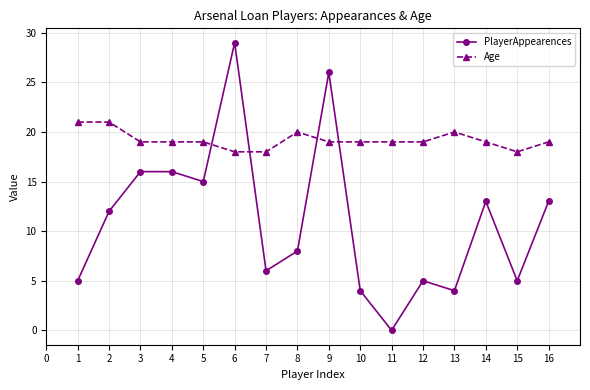

The value of Age at 15 is 26. True or false?

False